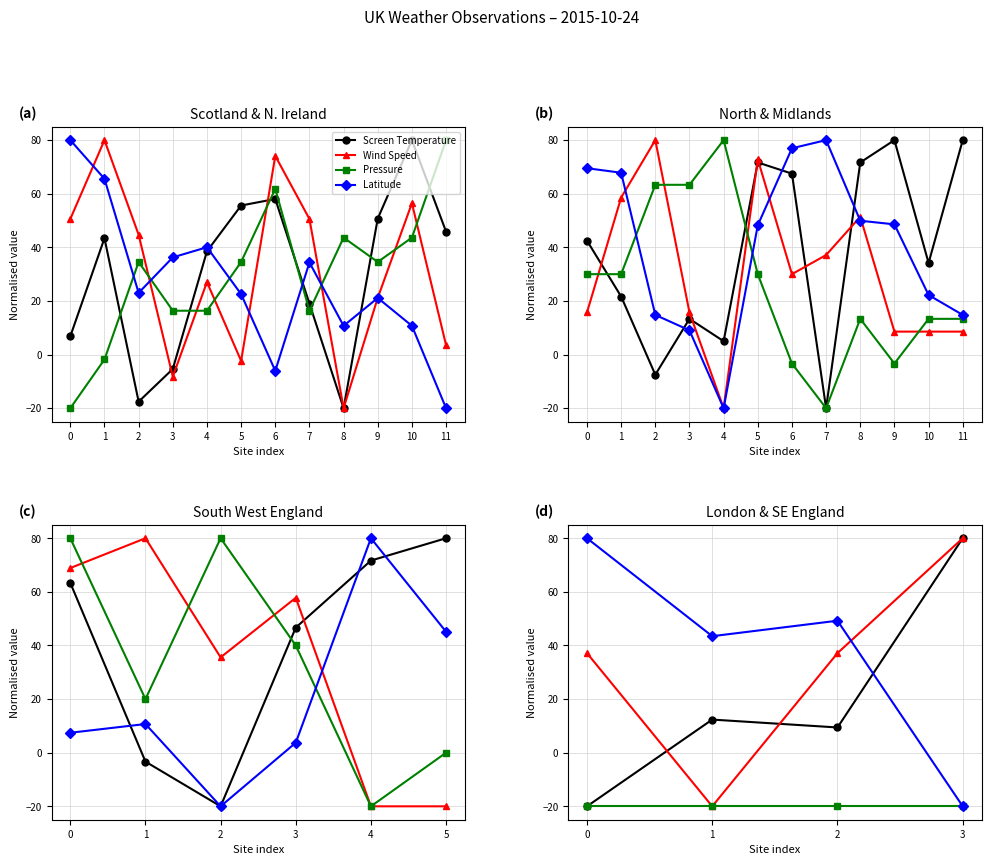

Between 1 and 0, which is larger?

1